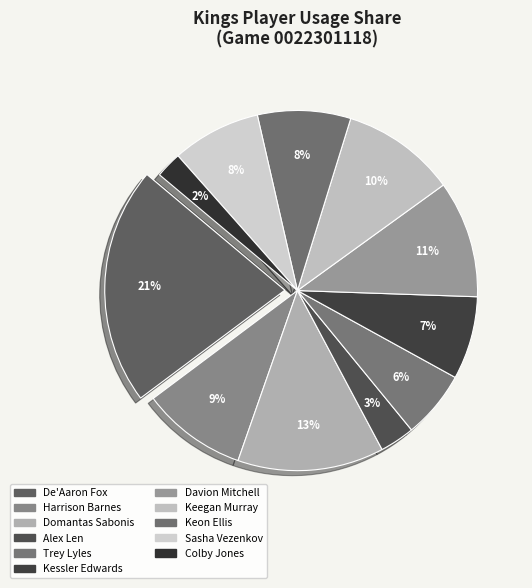

How many slices are in this pie chart?

11